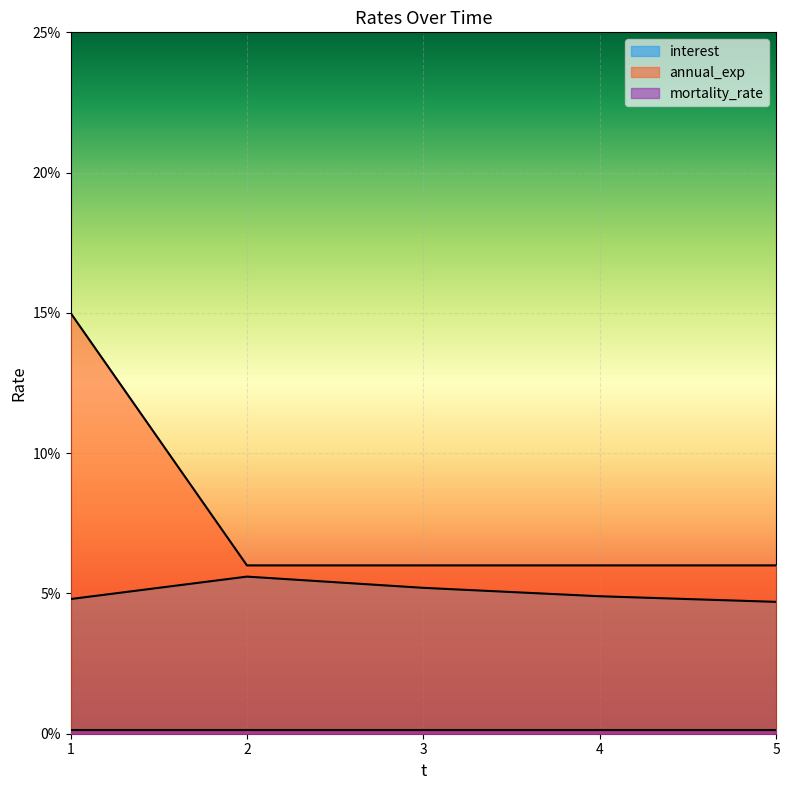

What is the average value of the annual_exp series?

0.1